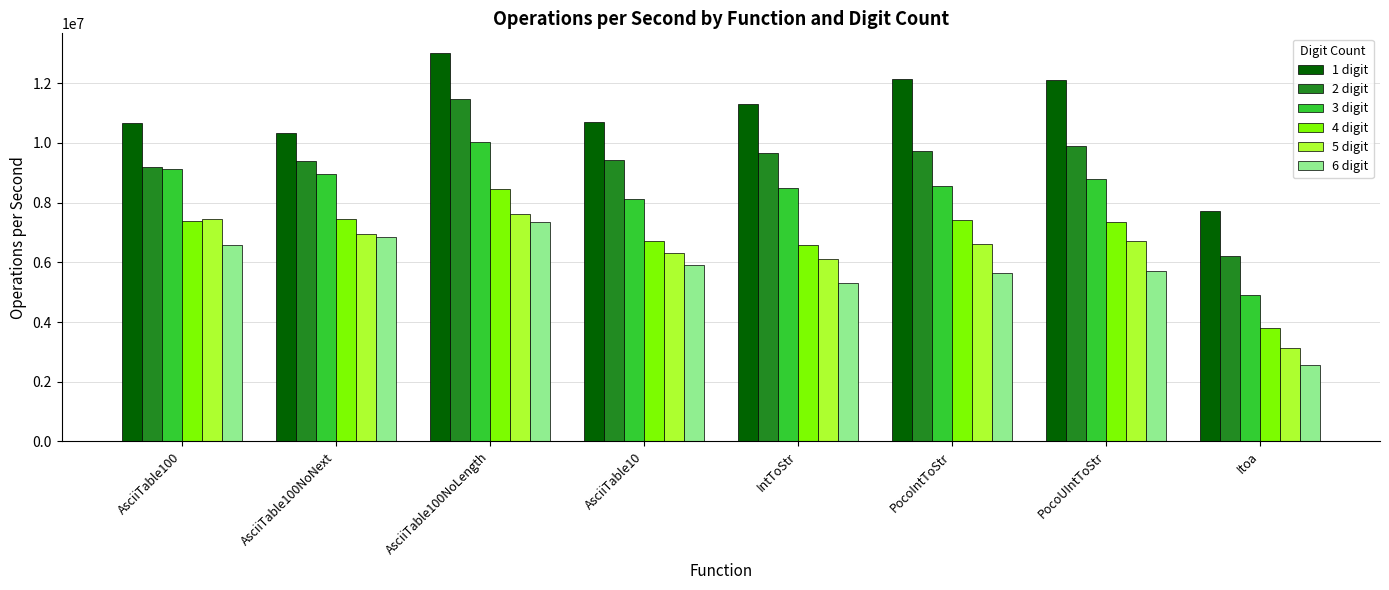

Is it true that 1 digit equals 15783305.7 at PocoUIntToStr?

False